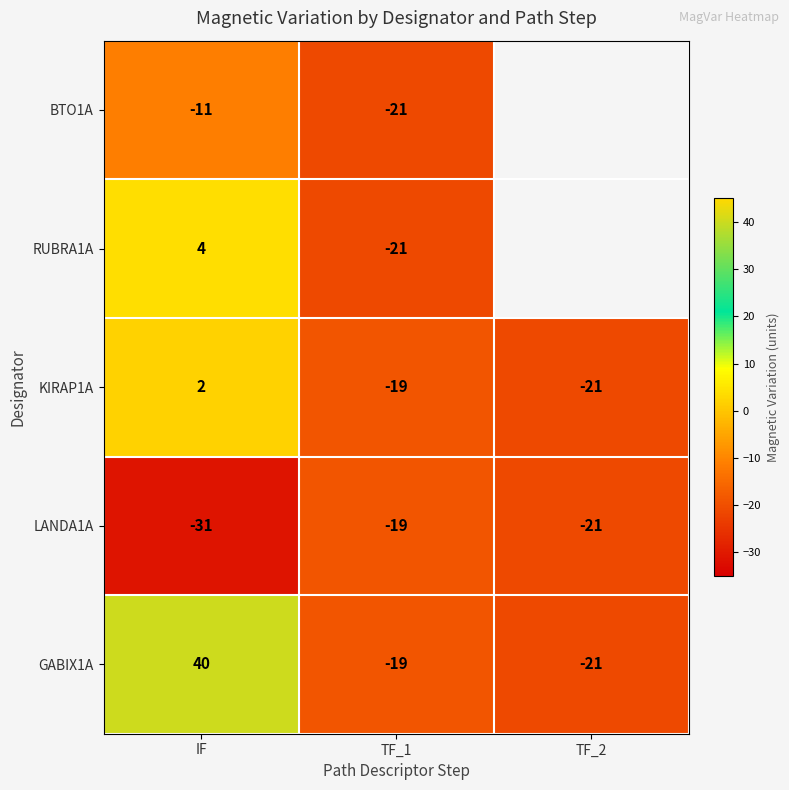

Is it true that RUBRA1A equals -21 at TF_1?

True